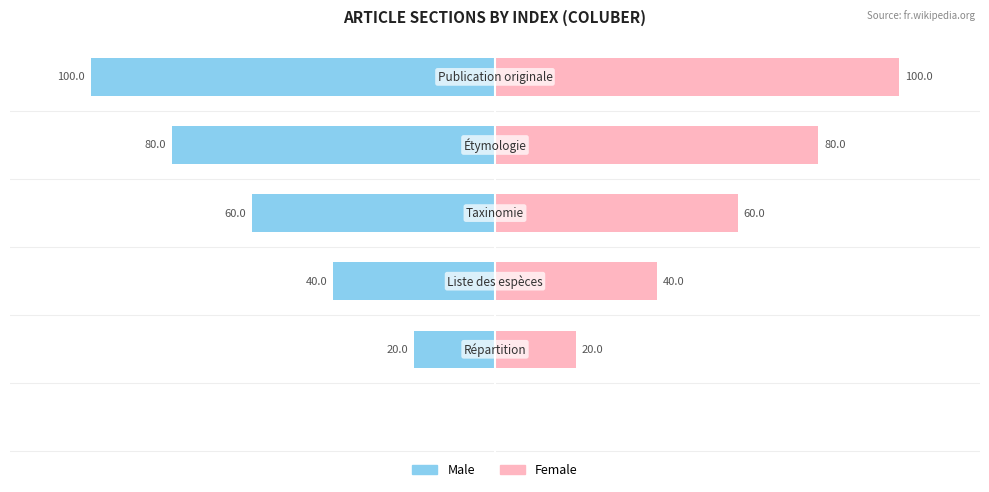

Reading right to left, what are all the values shown in this chart?

Male: 100=-100	50=-80	0=-60	−50=-40	−100=-20	−150=0
Female: 100=100	50=80	0=60	−50=40	−100=20	−150=0